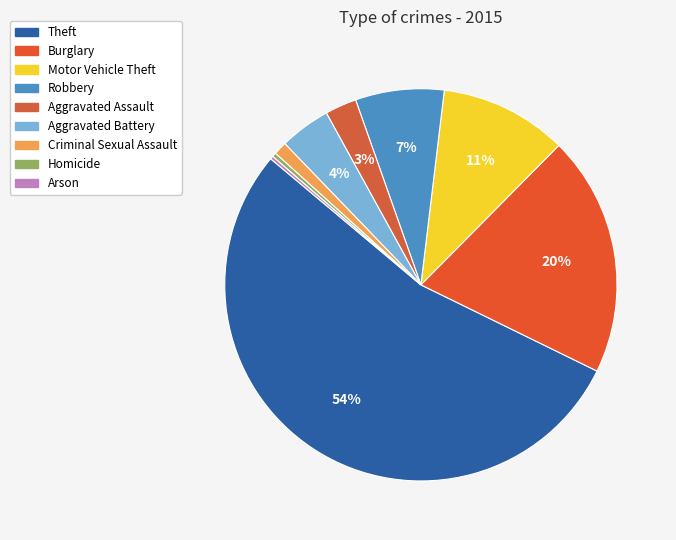

What is the ratio of the value at Criminal Sexual Assault to the value at Homicide?

3.2